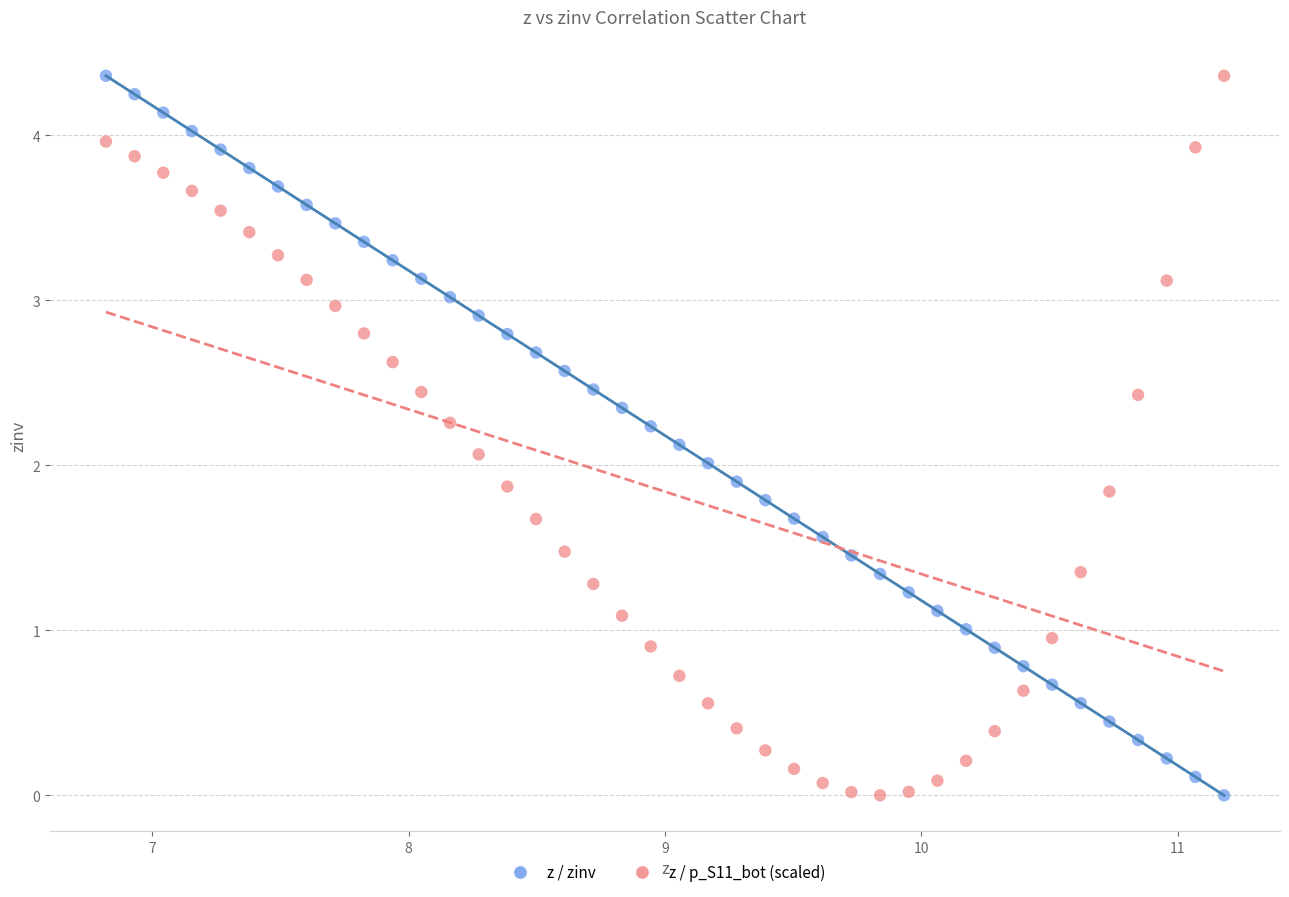

Across all data points, what is the range of X values (max minus min)?

4.4